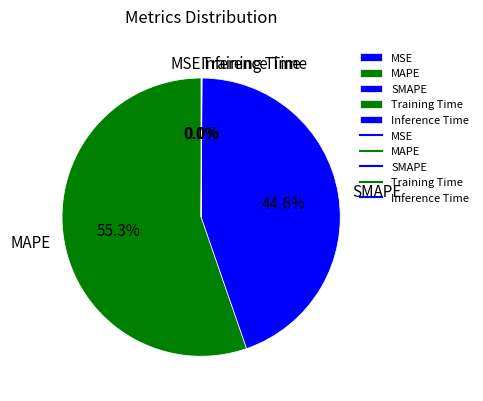

What percentage is the SMAPE slice, to the nearest percent?

45%